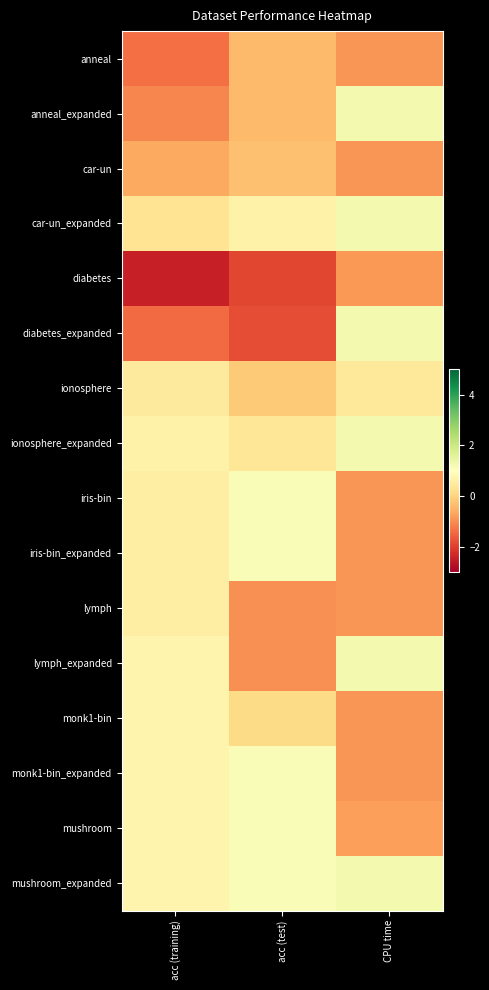

Reading right to left, extract all data points from this chart.

anneal: CPU time=-0.9	acc (test)=-0.4	acc (training)=-1.3
anneal_expanded: CPU time=1.2	acc (test)=-0.4	acc (training)=-1.1
car-un: CPU time=-0.9	acc (test)=-0.3	acc (training)=-0.6
car-un_expanded: CPU time=1.2	acc (test)=0.7	acc (training)=0.3
diabetes: CPU time=-0.9	acc (test)=-1.9	acc (training)=-2.5
diabetes_expanded: CPU time=1.2	acc (test)=-1.8	acc (training)=-1.4
ionosphere: CPU time=0.4	acc (test)=-0.1	acc (training)=0.5
ionosphere_expanded: CPU time=1.2	acc (test)=0.4	acc (training)=0.7
iris-bin: CPU time=-0.9	acc (test)=1.1	acc (training)=0.6
iris-bin_expanded: CPU time=-0.9	acc (test)=1.1	acc (training)=0.6
lymph: CPU time=-0.9	acc (test)=-1.0	acc (training)=0.6
lymph_expanded: CPU time=1.2	acc (test)=-1.0	acc (training)=0.7
monk1-bin: CPU time=-0.9	acc (test)=0.1	acc (training)=0.7
monk1-bin_expanded: CPU time=-0.9	acc (test)=1.1	acc (training)=0.7
mushroom: CPU time=-0.8	acc (test)=1.1	acc (training)=0.7
mushroom_expanded: CPU time=1.2	acc (test)=1.1	acc (training)=0.7